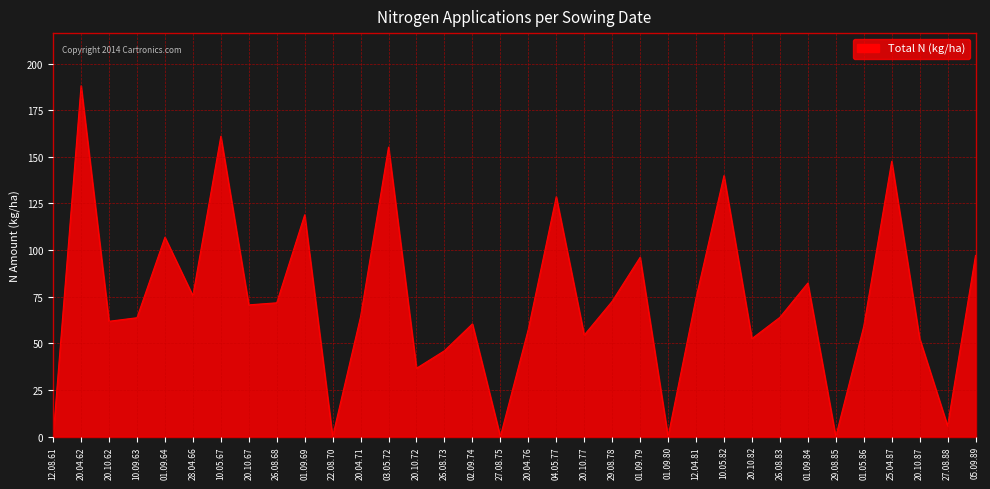

What is the difference between the maximum and minimum values?

188.1